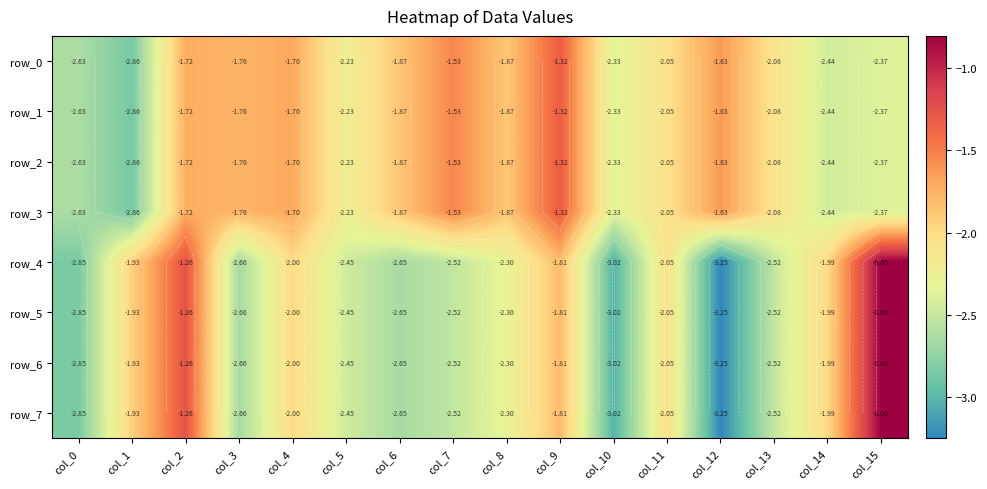

How many values in the row_5 series exceed -2?

5